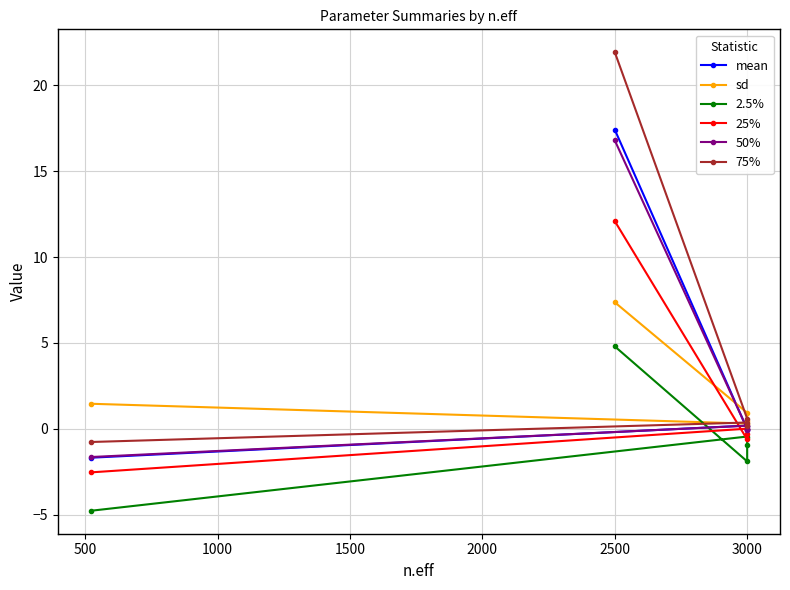

What is the difference between the highest and lowest values at 1500?

0.8